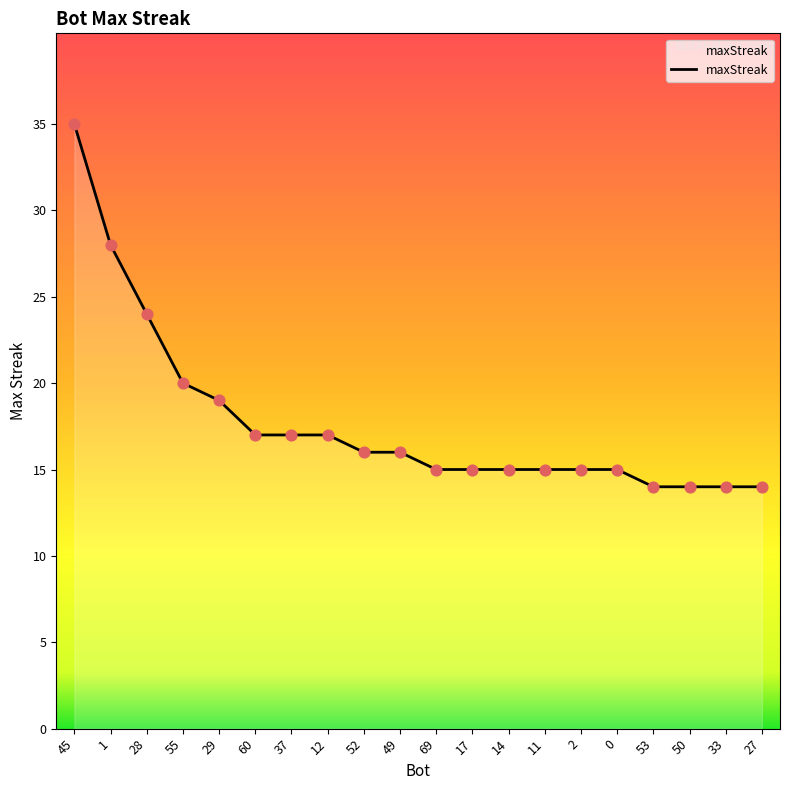

What is the change in value from 69 to 33?

-1